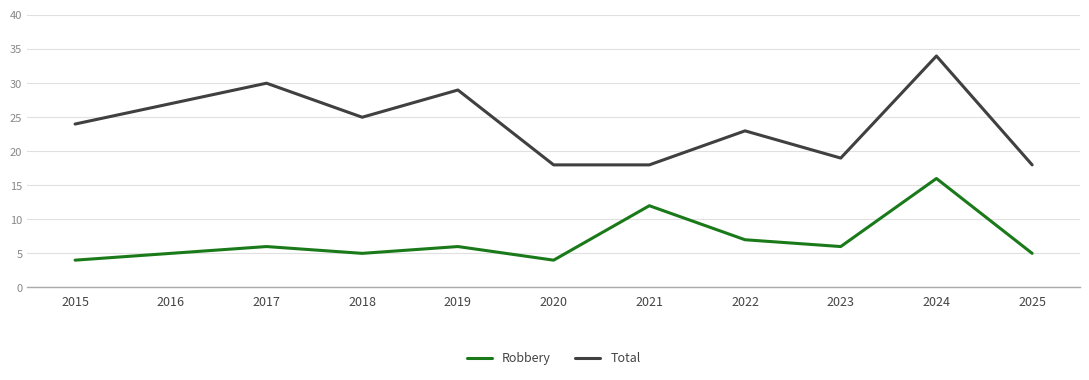

Reading left to right, list all the values displayed in this chart.

Robbery: 2015=4	2016=5	2017=6	2018=5	2019=6	2020=4	2021=12	2022=7	2023=6	2024=16	2025=5
Total: 2015=24	2016=27	2017=30	2018=25	2019=29	2020=18	2021=18	2022=23	2023=19	2024=34	2025=18